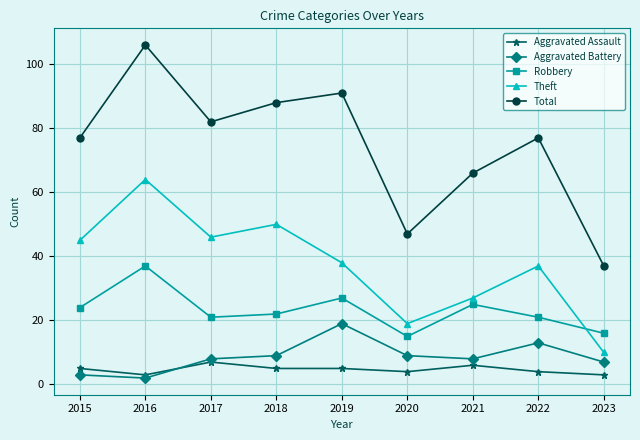

How many categories are shown in the chart?

9